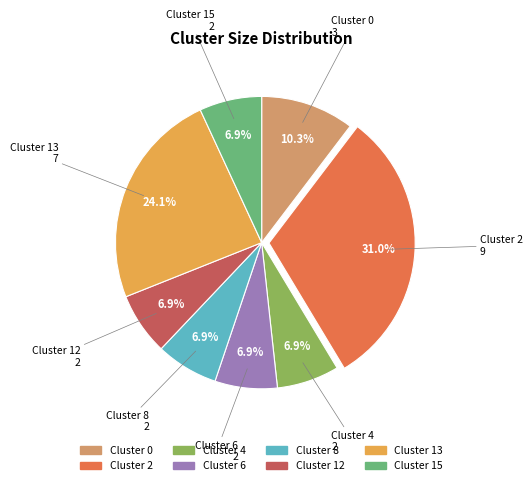

Is there any slice that represents more than half of the pie?

No